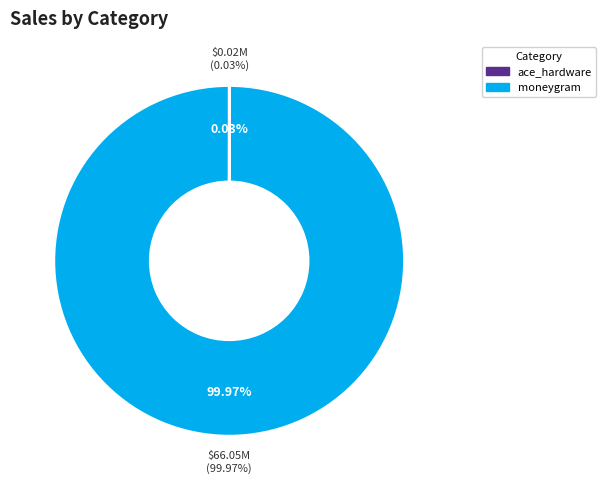

Is it true that moneygram is 86% of the pie?

False